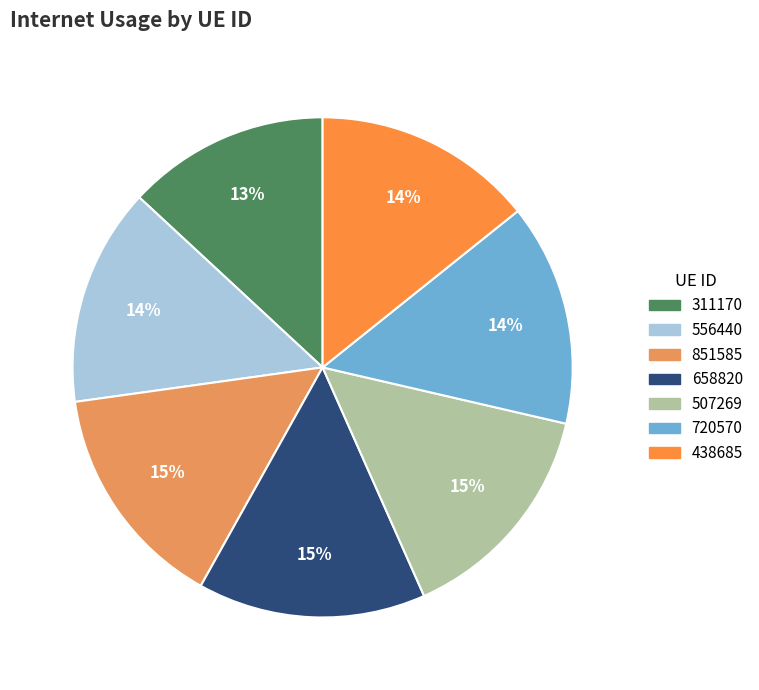

What percentage is the 507269 slice, to the nearest percent?

15%